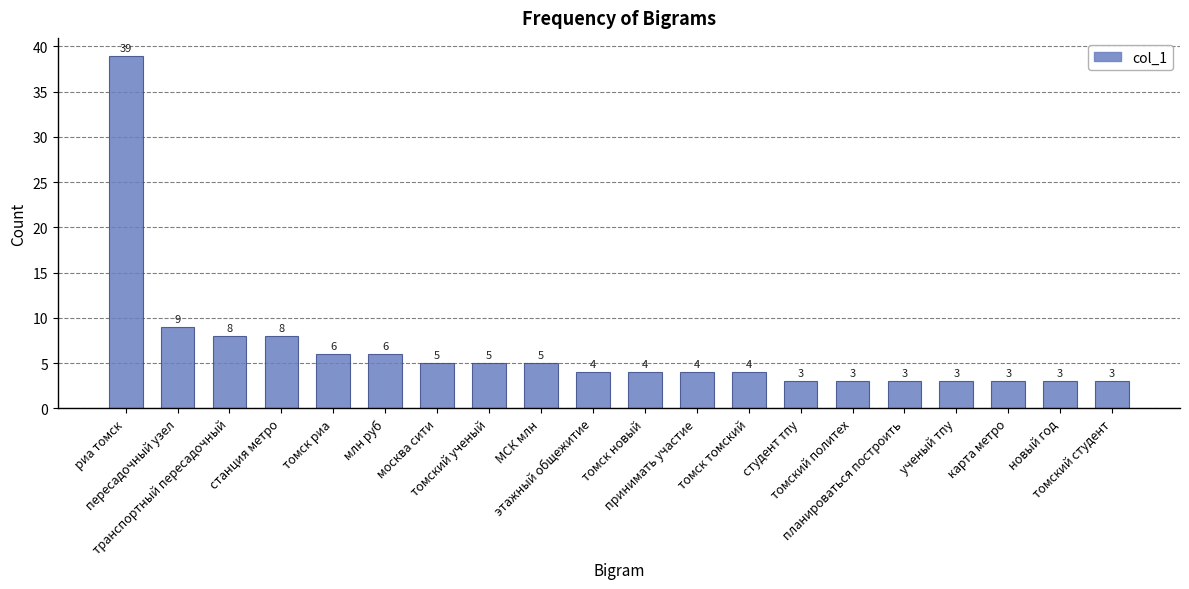

What is the value of the 3rd bar from the left?

8